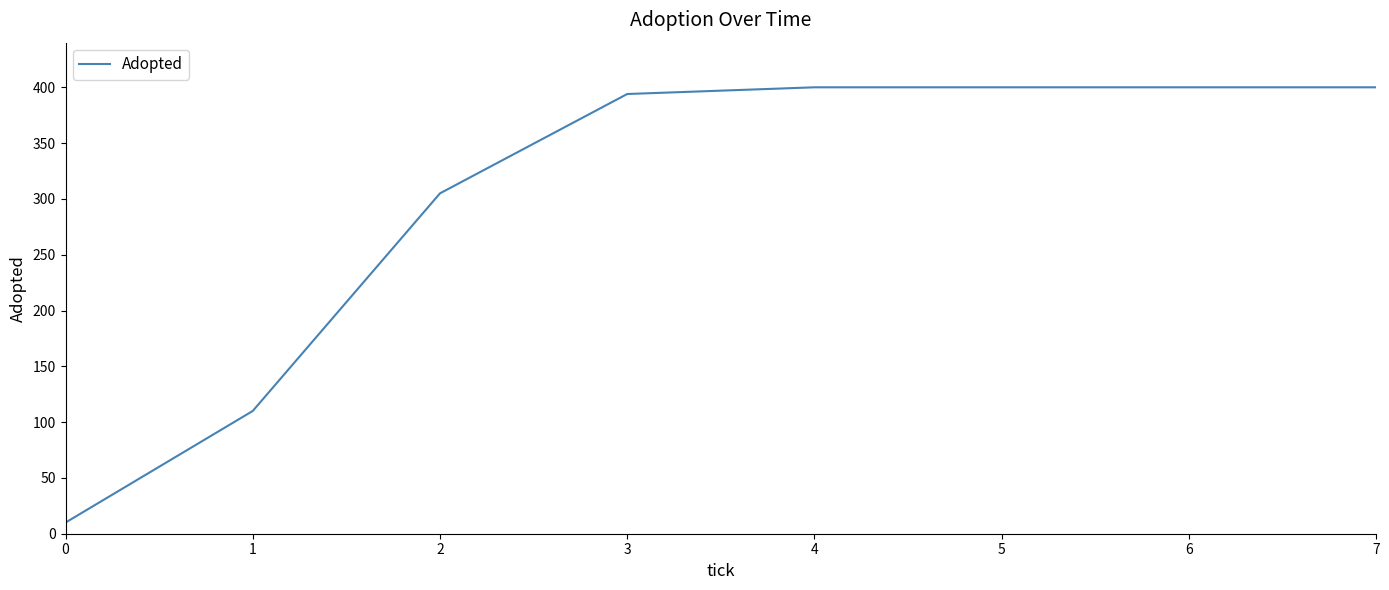

The chart shows a value of 394 at 3. True or false?

True